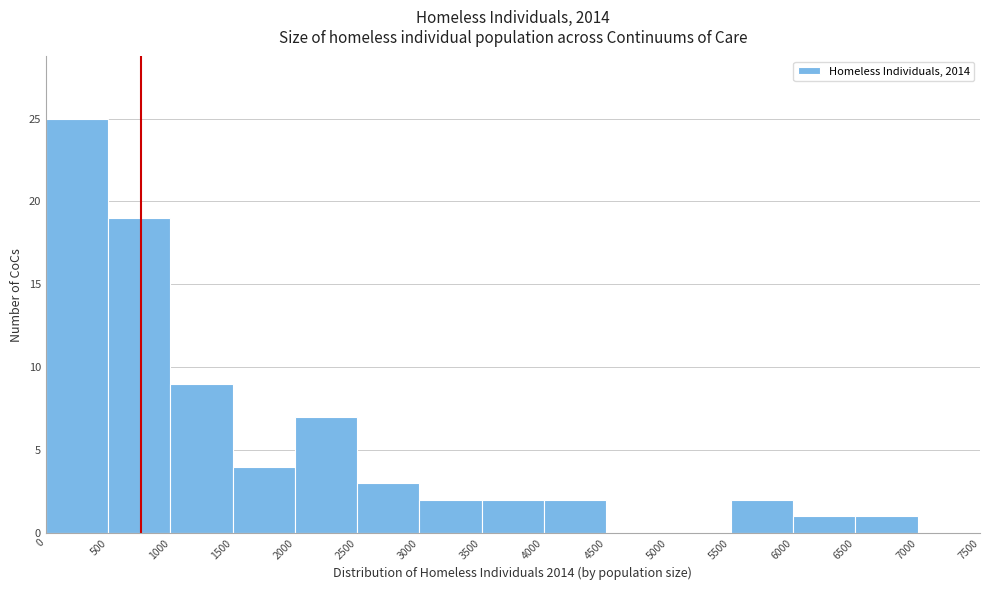

Which range on the x-axis has the tallest bar?

0 to 500